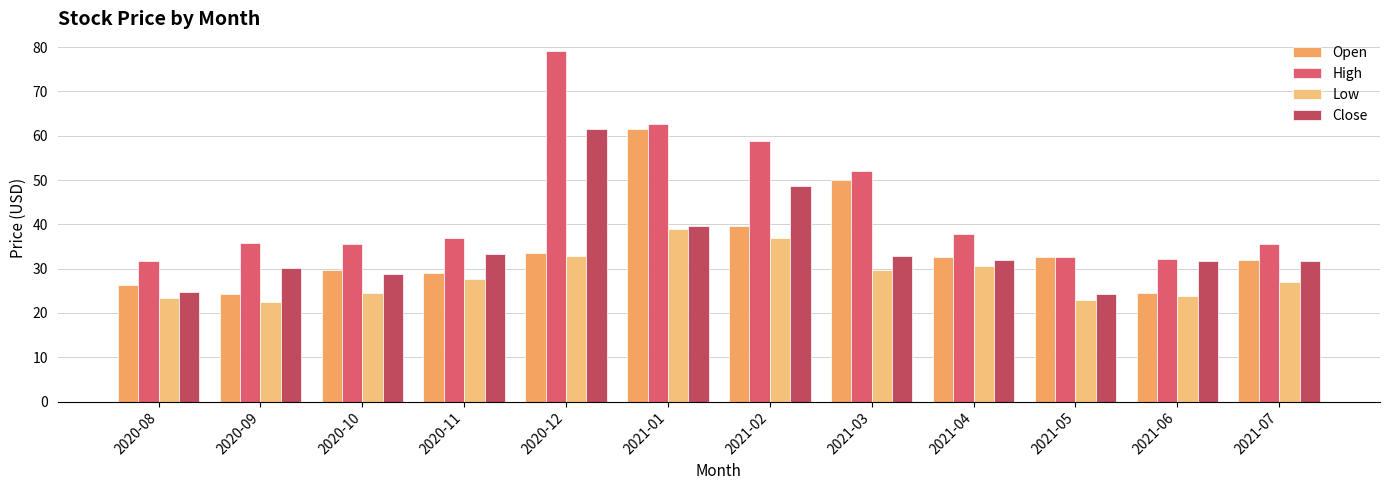

What are all the series names shown in the legend?

Open, High, Low, Close